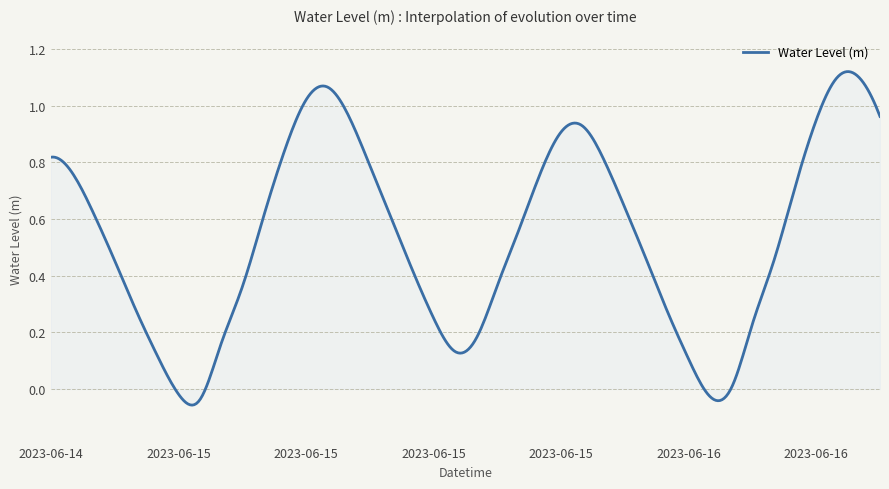

What is the difference between the maximum and minimum values?

1.2